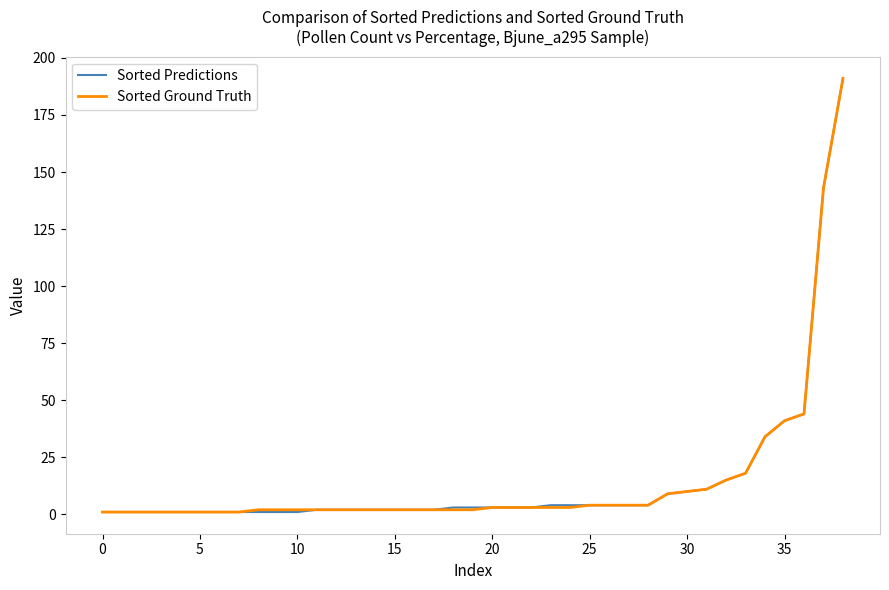

What is the maximum value shown in the chart?

191.0